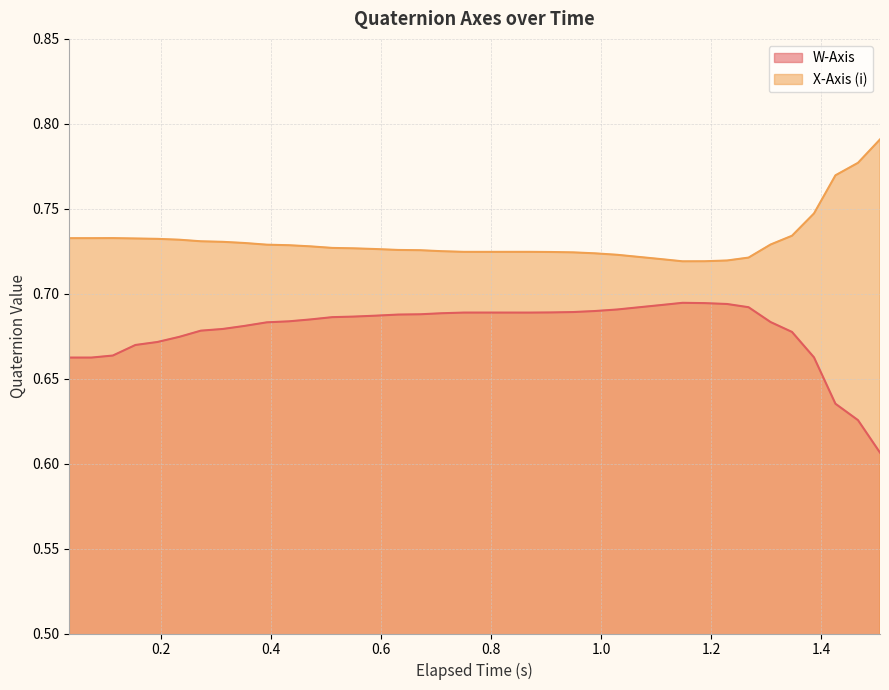

Does the chart have visible grid lines?

Yes